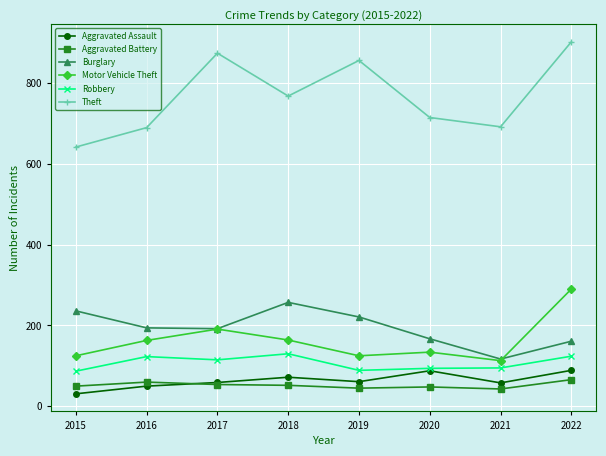

How many interior local valleys does the Motor Vehicle Theft series have?

2